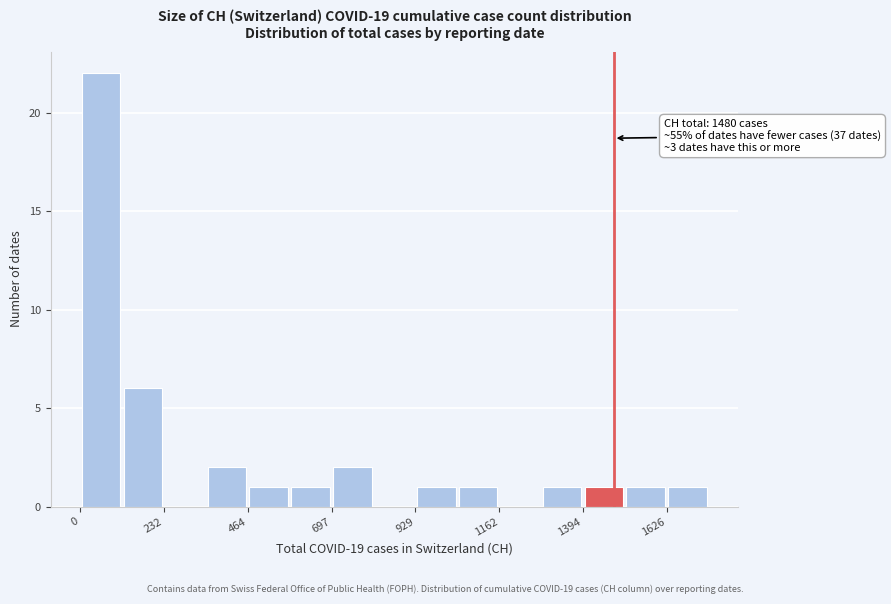

Read against the x-axis, roughly where is the centre of the tallest bar?

50